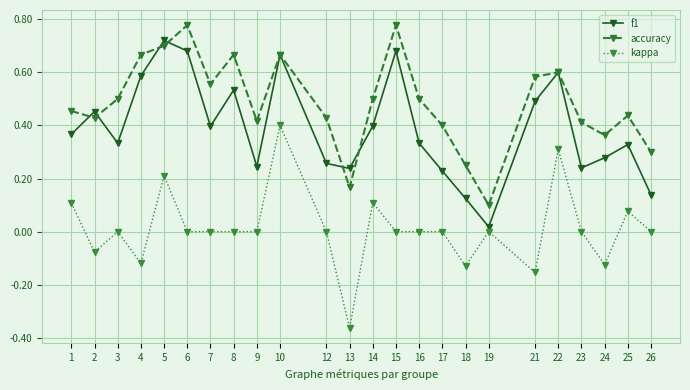

Does the chart have visible grid lines?

Yes